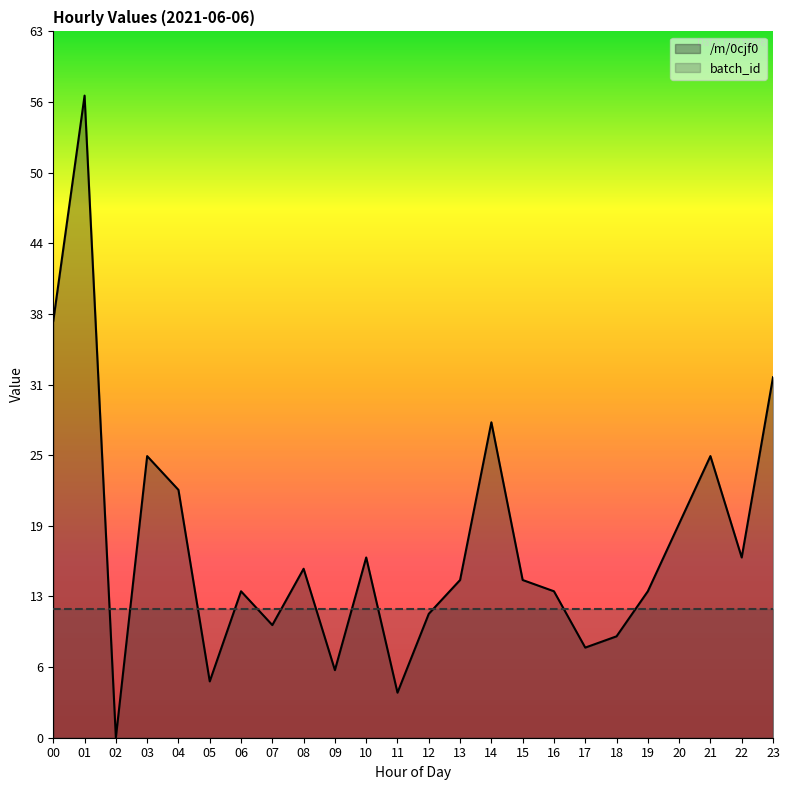

Count the number of categories in the chart.

24